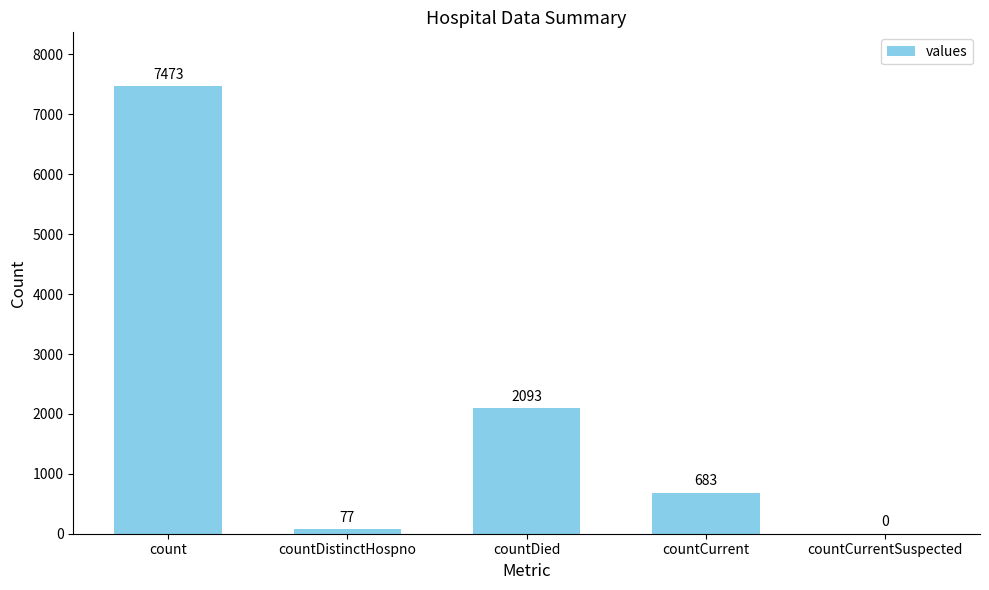

The value at countCurrent is 683. True or false?

True